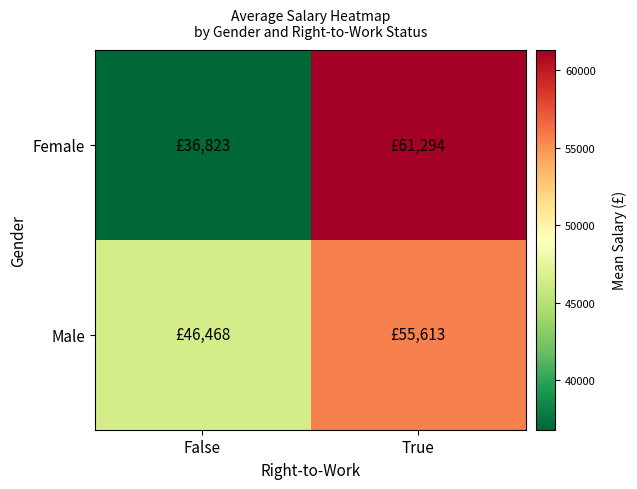

Reading left to right, what are all the values shown in this chart?

Female: False=36823	True=61294
Male: False=46468	True=55613